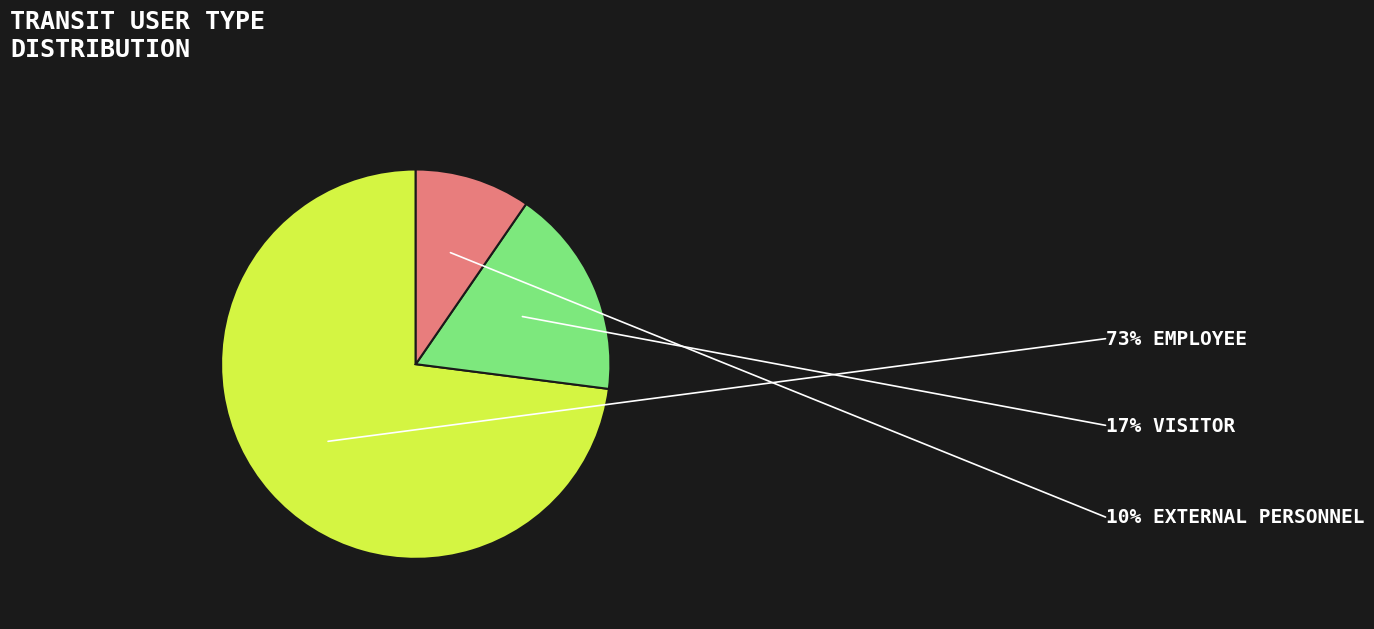

Does any single category account for the majority?

Yes